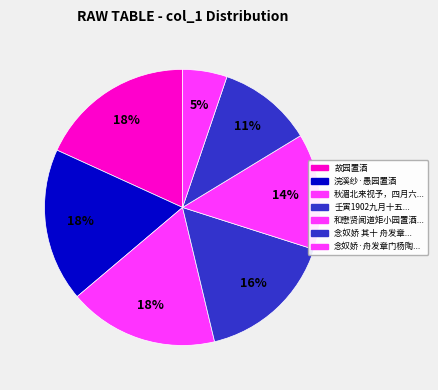

How many slices are in this pie chart?

7